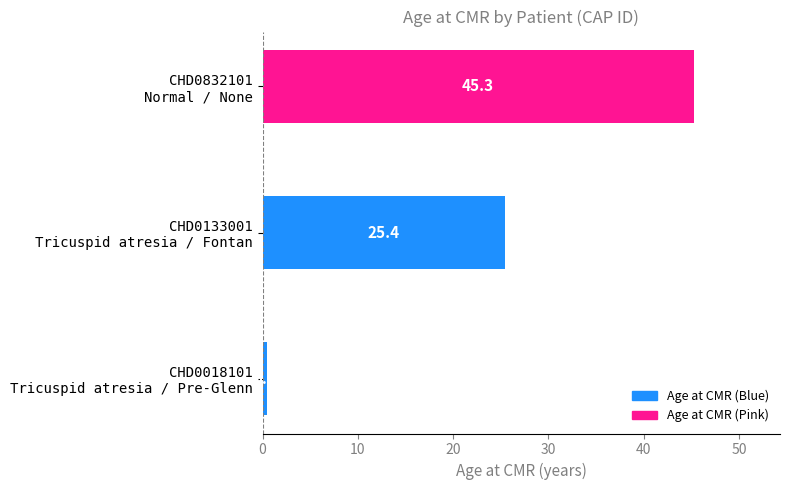

What is the average value?

23.7